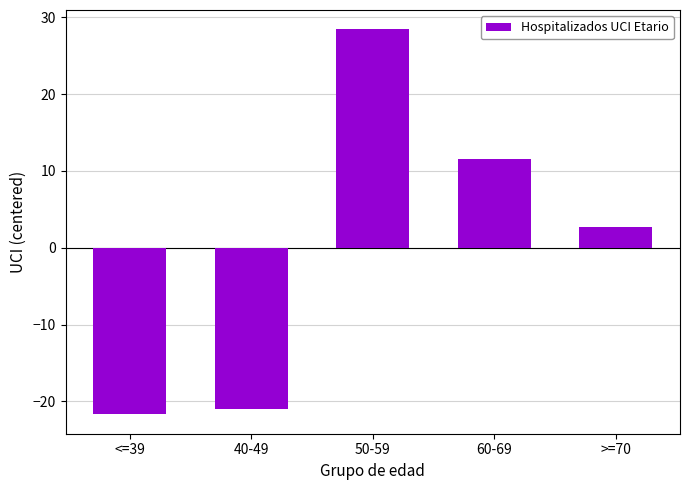

Count the number of values greater than 2.

3